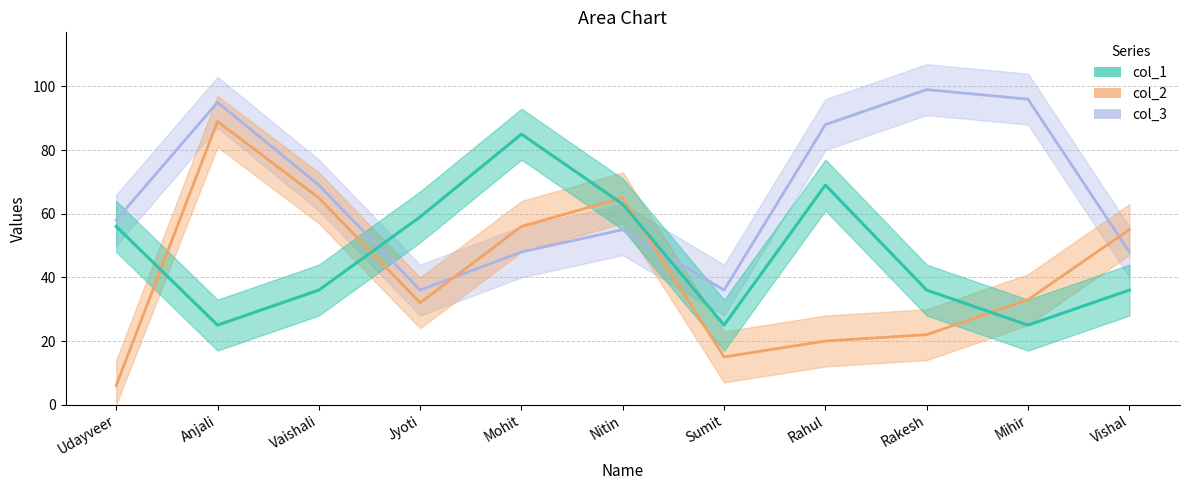

Does the chart have visible grid lines?

Yes